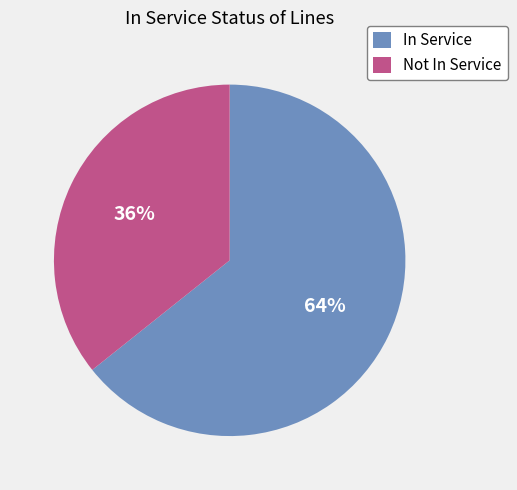

To the nearest percent, what percentage of the pie is Not In Service?

36%